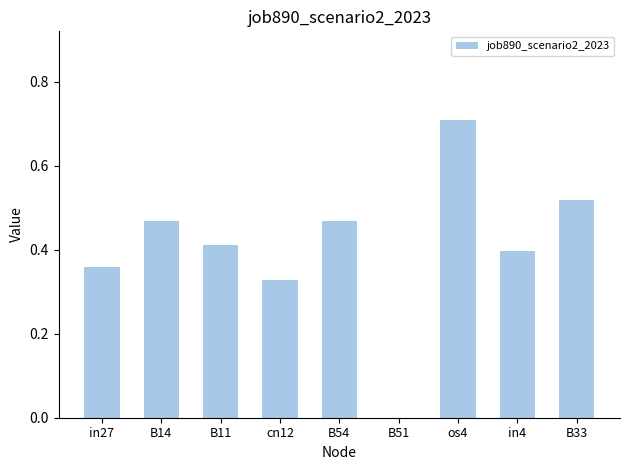

Count the number of data series in this chart.

1